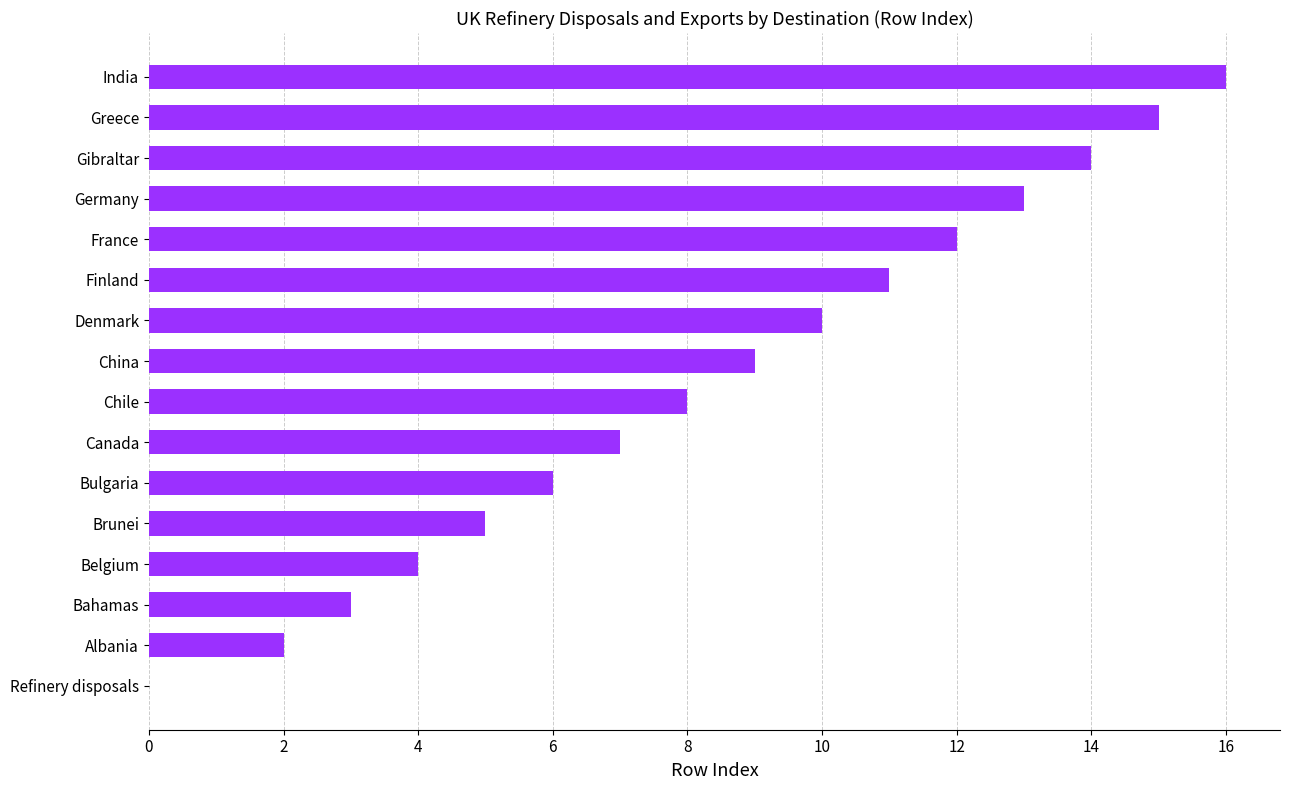

Which label corresponds to the largest value in the chart?

India